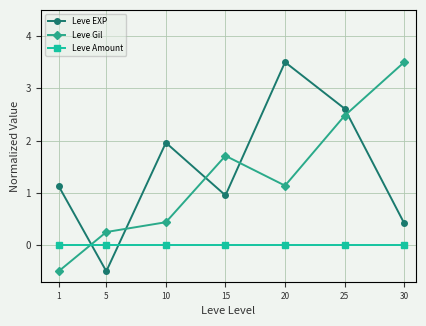

What is the maximum value shown in the chart?

3.5